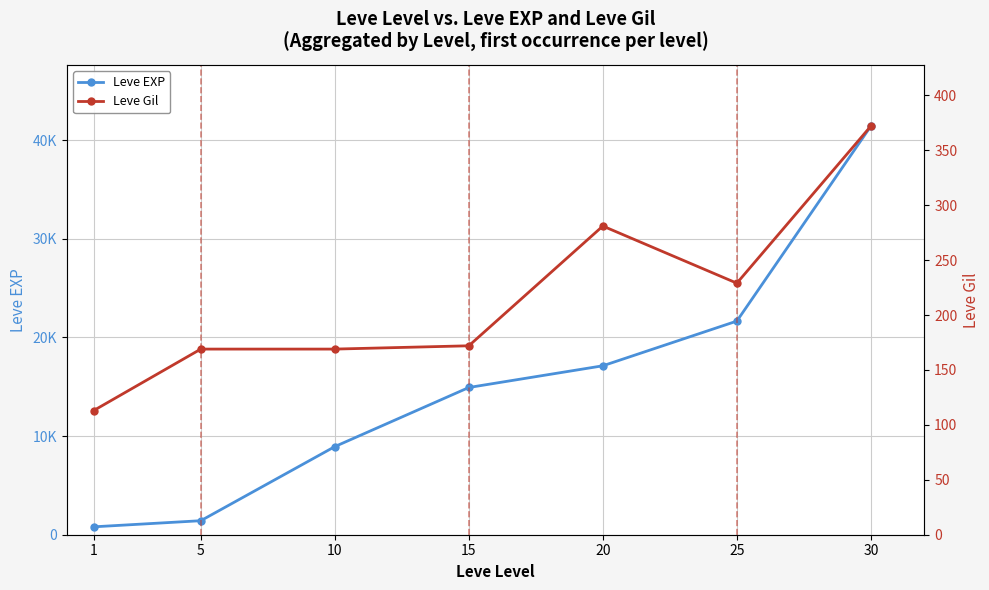

Is the value of Leve Gil at 1 greater than the value of Leve EXP at 25?

No